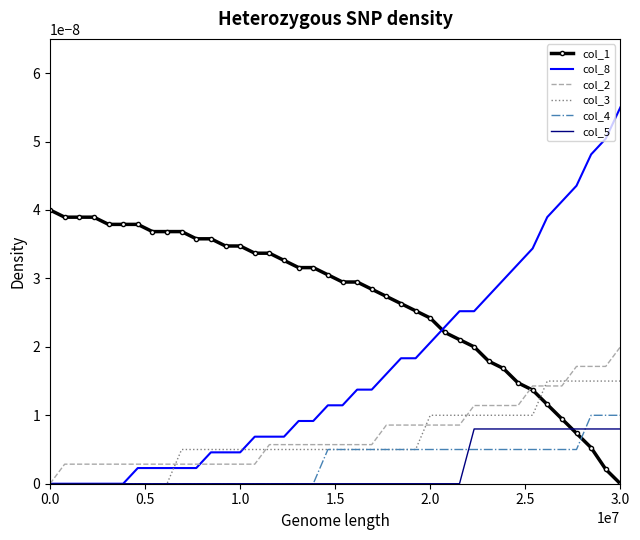

After their last crossing, which series has the higher values: col_4 or col_5?

col_4